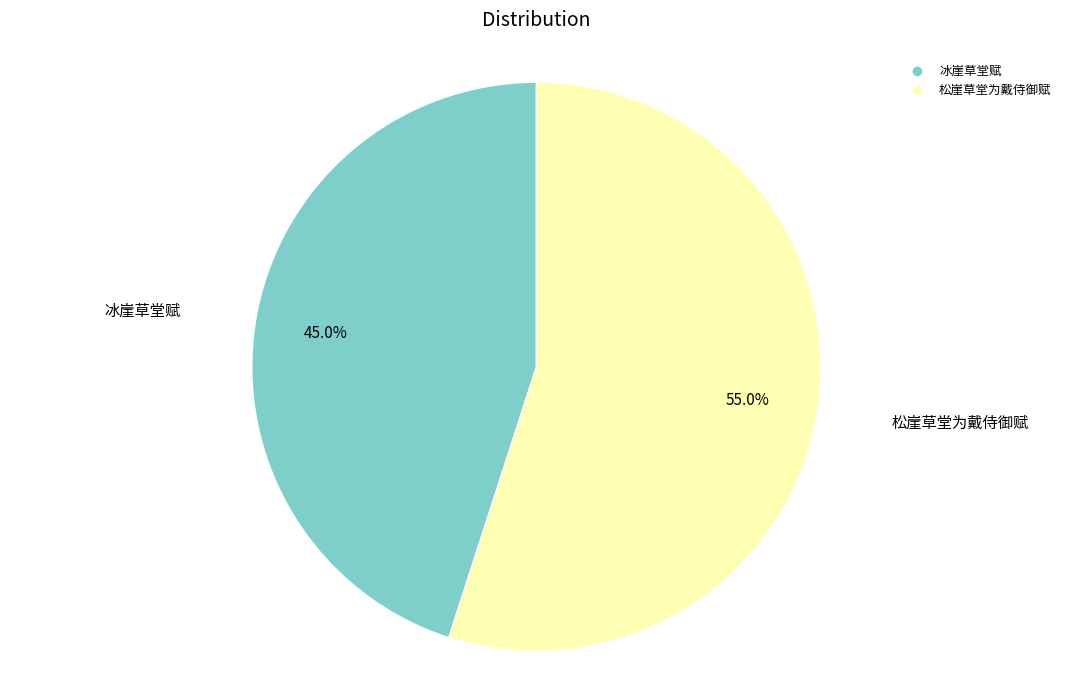

To the nearest percent, what percentage of the pie is 冰崖草堂赋?

45%